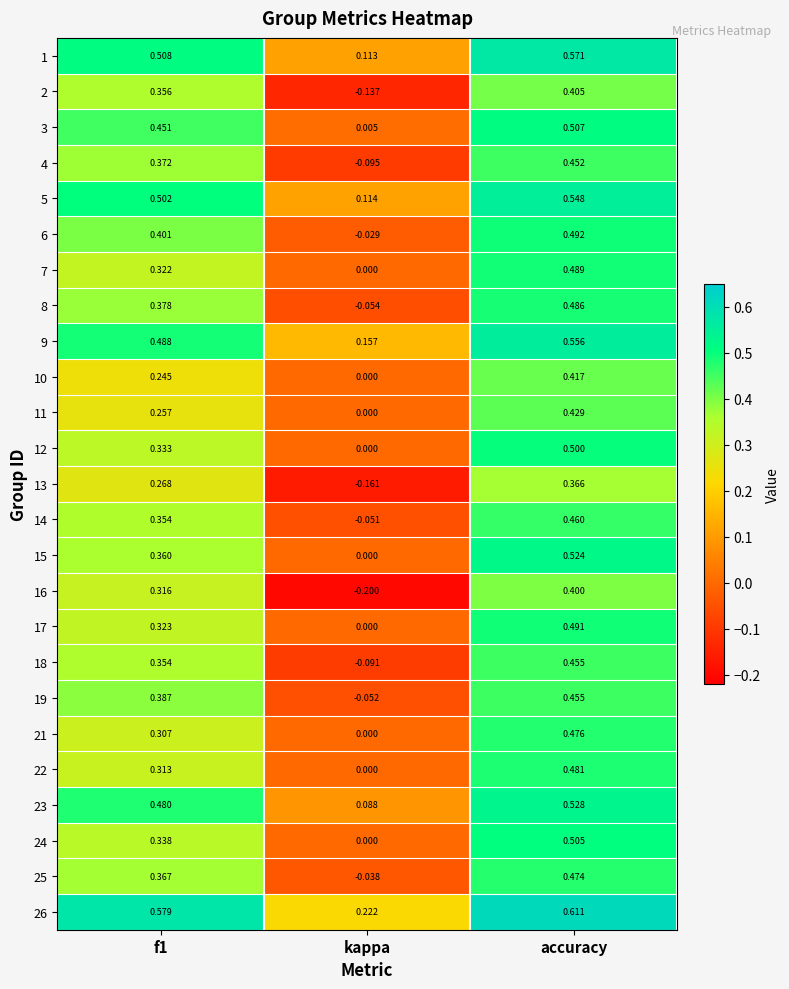

What is the total value across all series at accuracy?

12.1